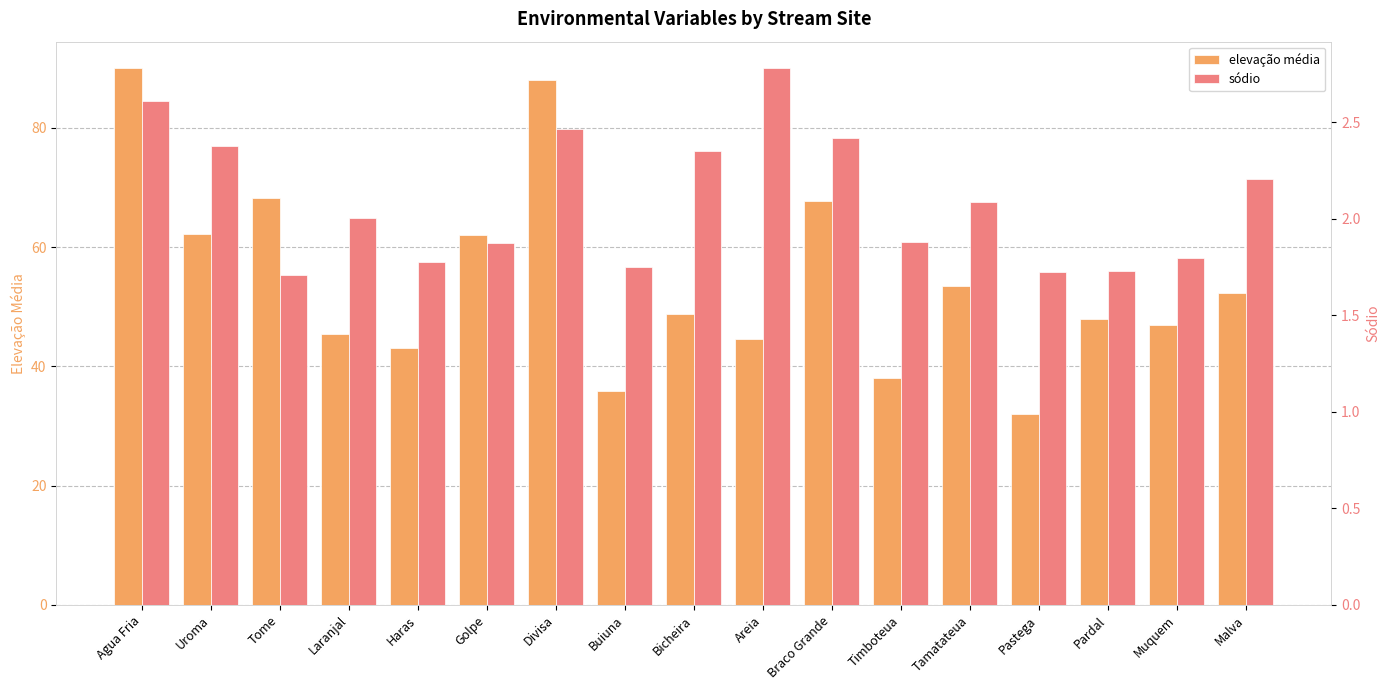

At which category is the sum across all series the highest?

Agua Fria